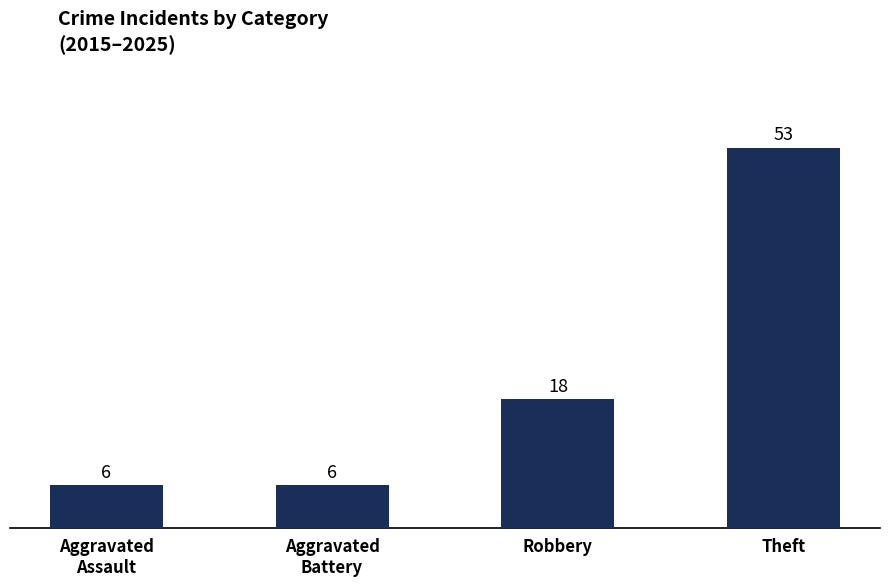

What is the approximate value at Aggravated
Battery, to the nearest 5?

5